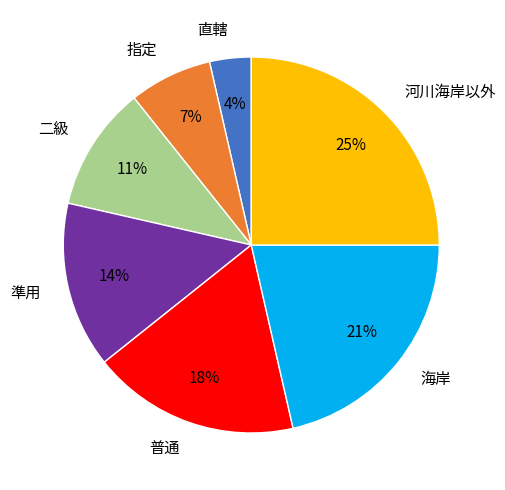

Which slice is the largest?

河川海岸以外